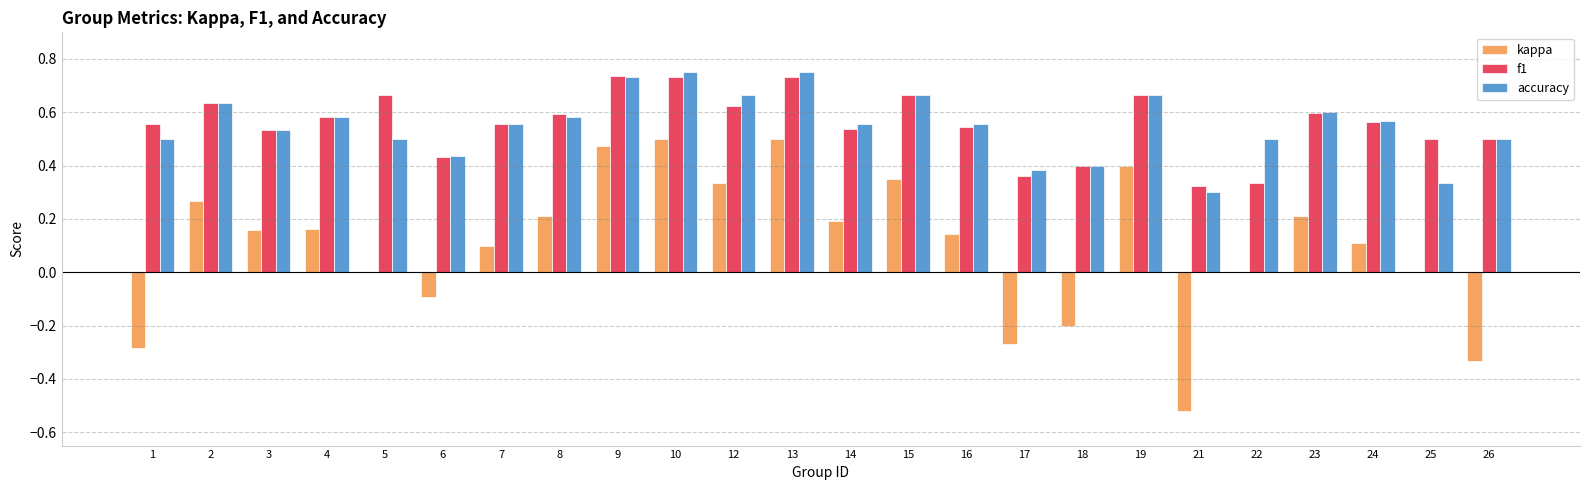

What is the sum of all f1 values?

13.4